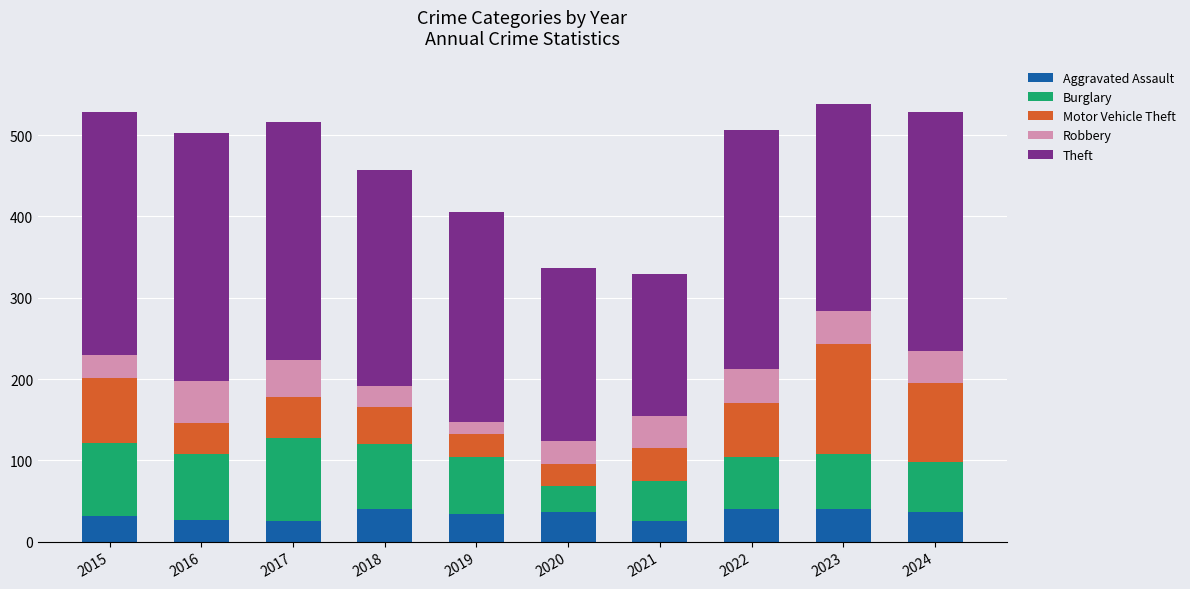

What is the value of the Aggravated Assault bar at the 9th from the left?

40